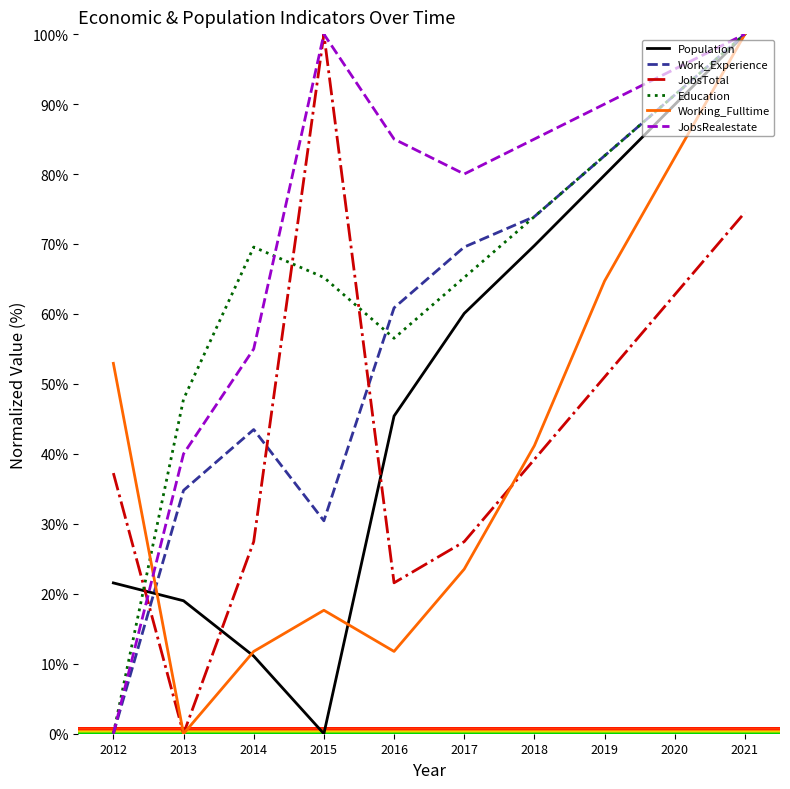

What is the maximum value shown in the chart?

100.0